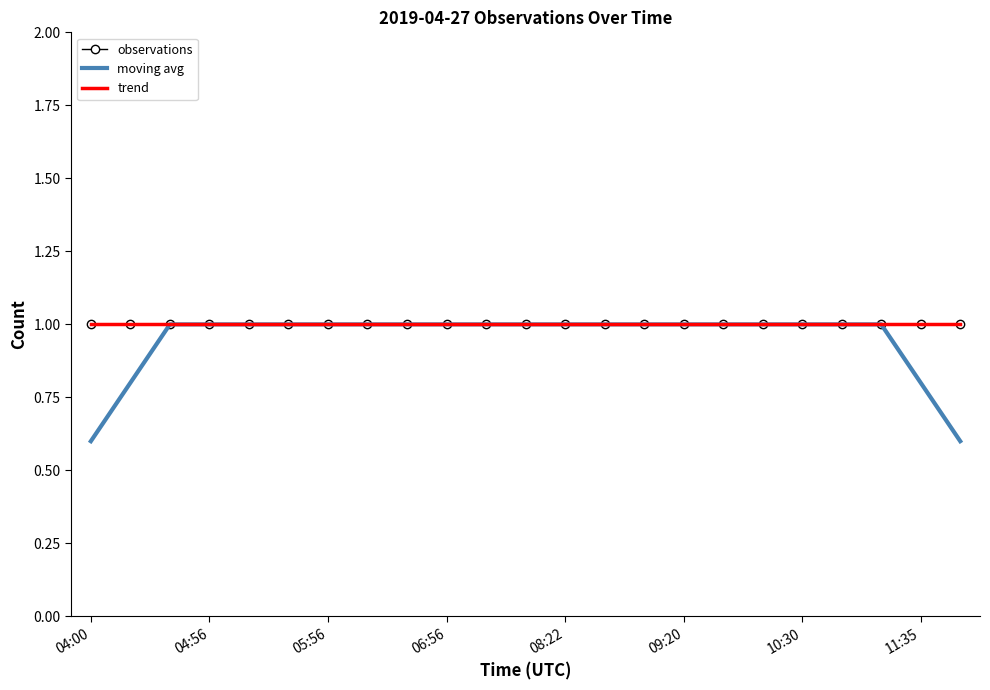

What are all the series names shown in the legend?

observations, moving avg, trend